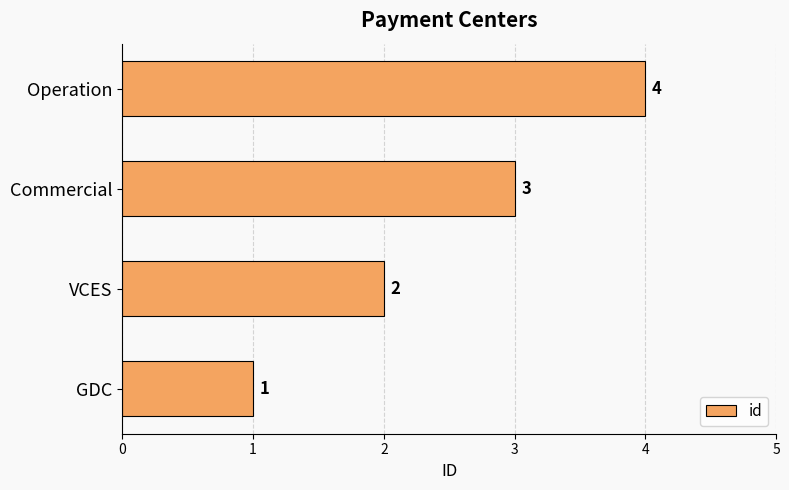

What is the ratio of the value at Operation to the value at Commercial?

1.3